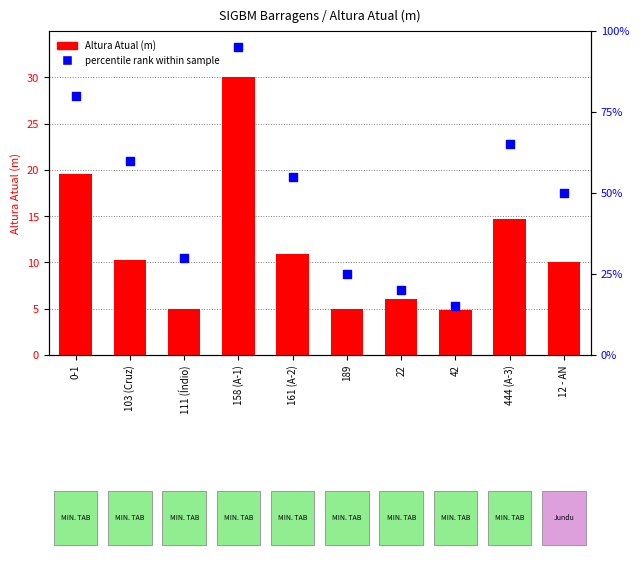

Is the value of Altura Atual (m) at 103 (Cruz) greater than the value of percentile rank within sample at 12 - AN?

No